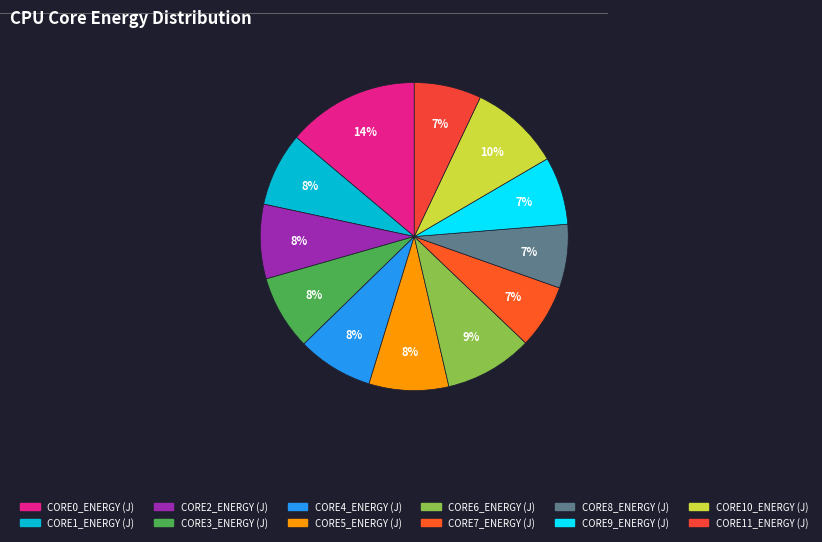

True or false: CORE5_ENERGY (J) accounts for 1% of the total.

False